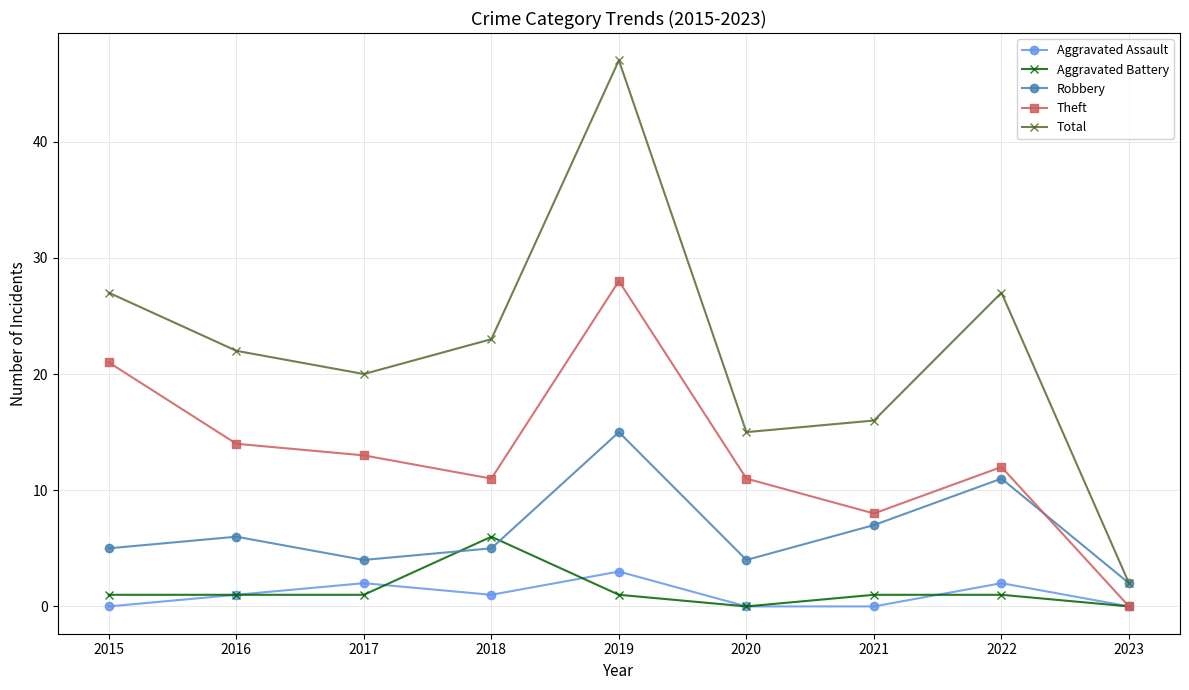

Which series has the widest spread of values?

Total